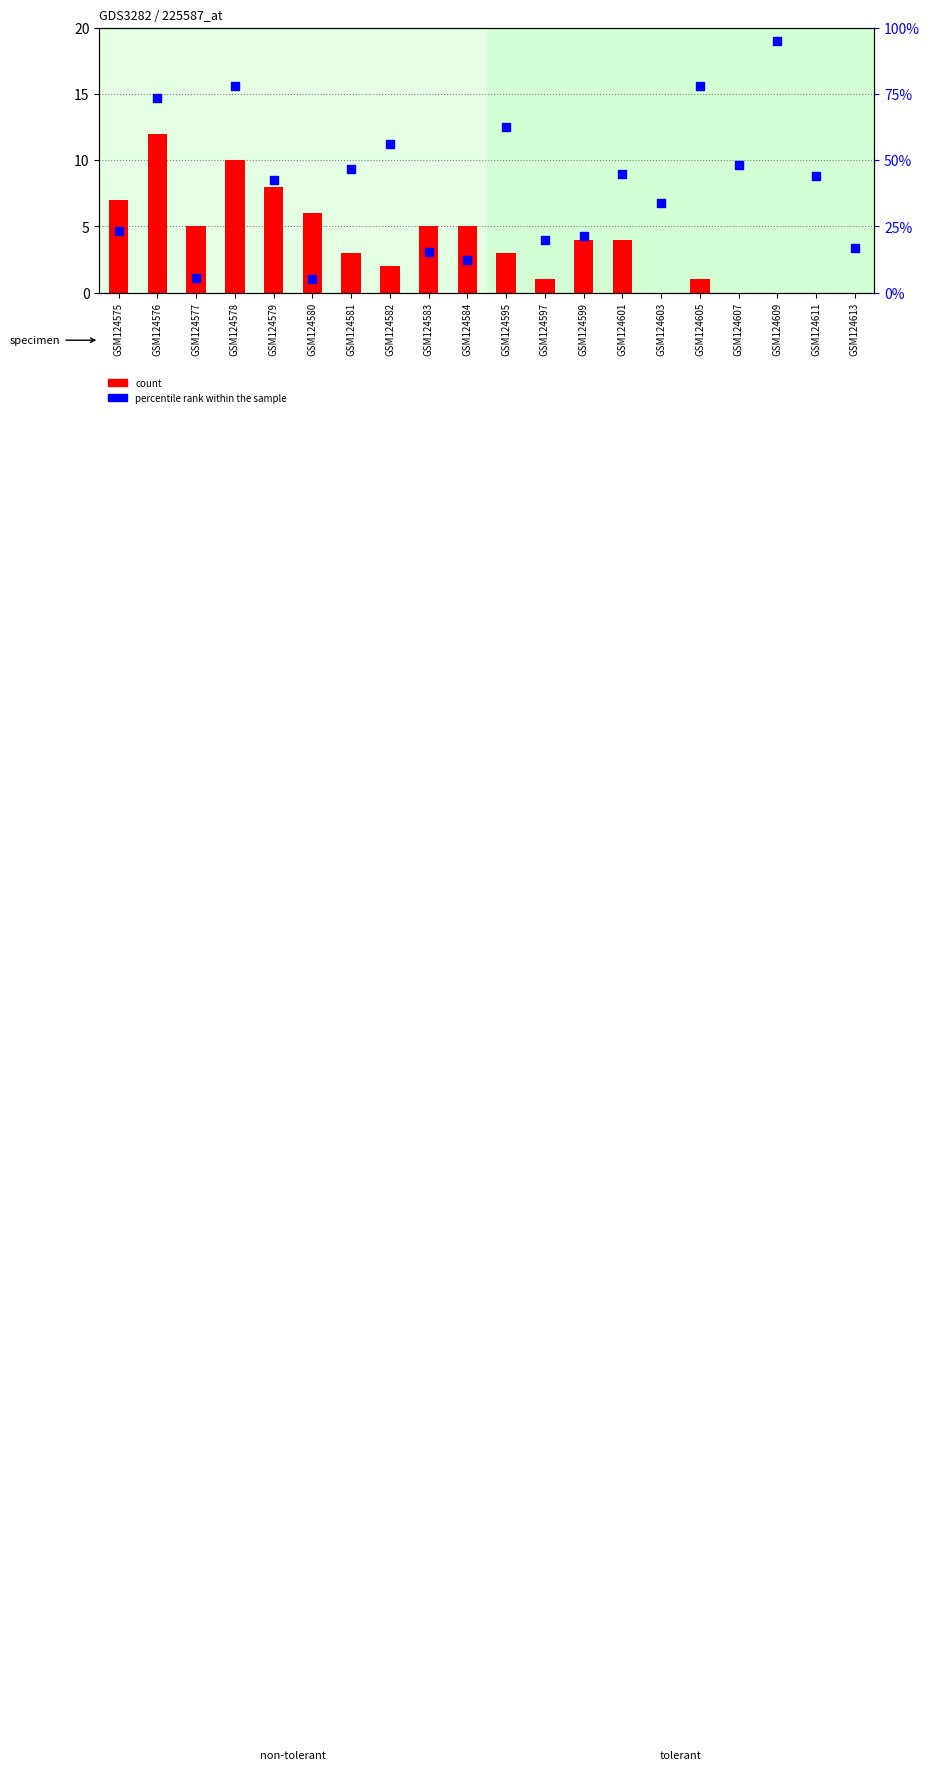

What is the total value across all series at GSM124584?

5.1